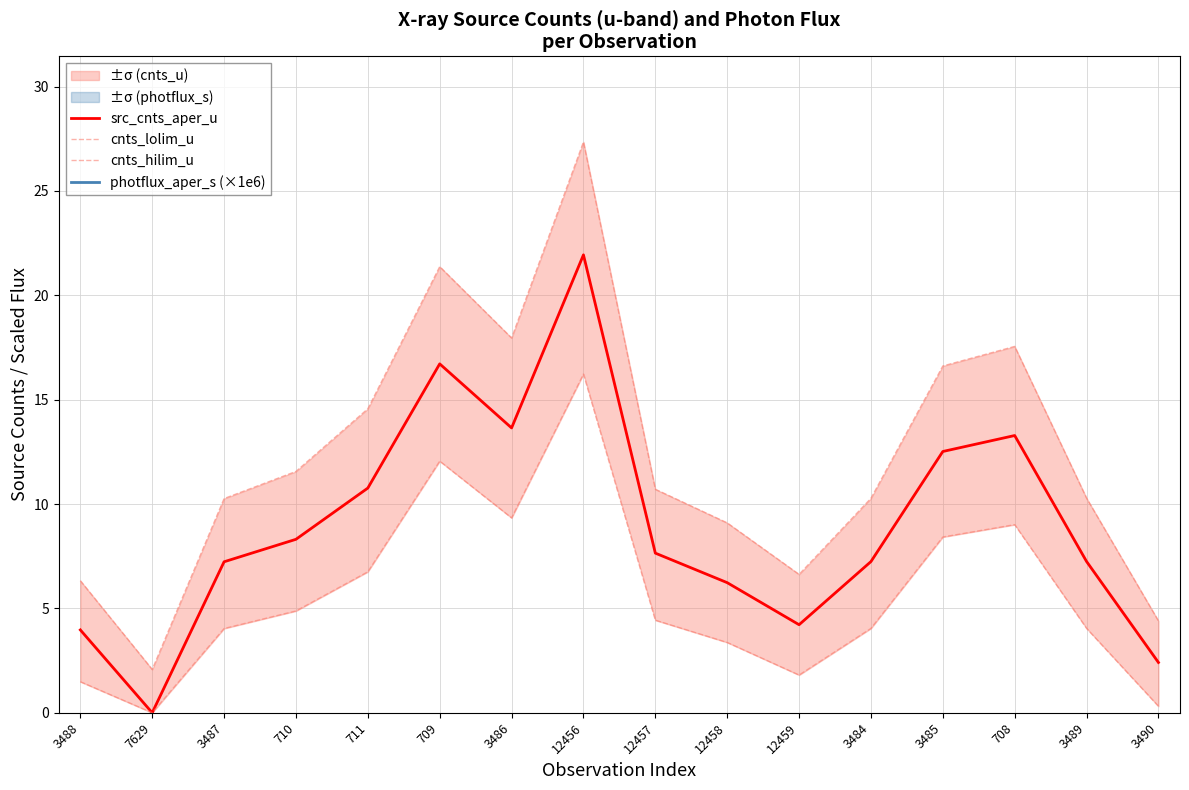

Reading right to left, list all the values displayed in this chart.

src_cnts_aper_u: 2.4	7.2	13.3	12.5	7.2	4.2	6.2	7.6	21.9	13.6	16.7	10.8	8.3	7.2	0.0	4.0
cnts_lolim_u: 0.3	4.0	9.0	8.4	4.0	1.8	3.4	4.4	16.2	9.3	12.1	6.8	4.9	4.0	0.0	1.5
cnts_hilim_u: 4.4	10.3	17.6	16.6	10.3	6.6	9.1	10.7	27.3	18.0	21.4	14.6	11.6	10.3	2.1	6.3
photflux_aper_s (×1e6): 91.9	76.5	147.6	153.6	139.3	134.4	133.7	202.0	368.1	255.0	84.1	106.1	105.1	96.7	107.9	82.0